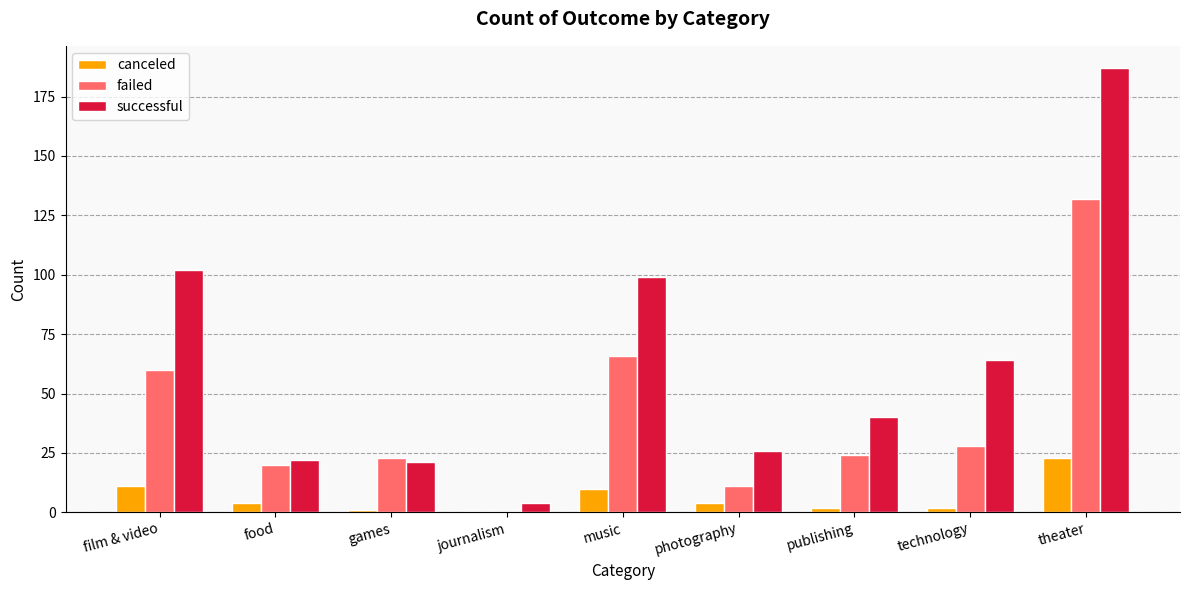

At which label does canceled first exceed 4?

film & video